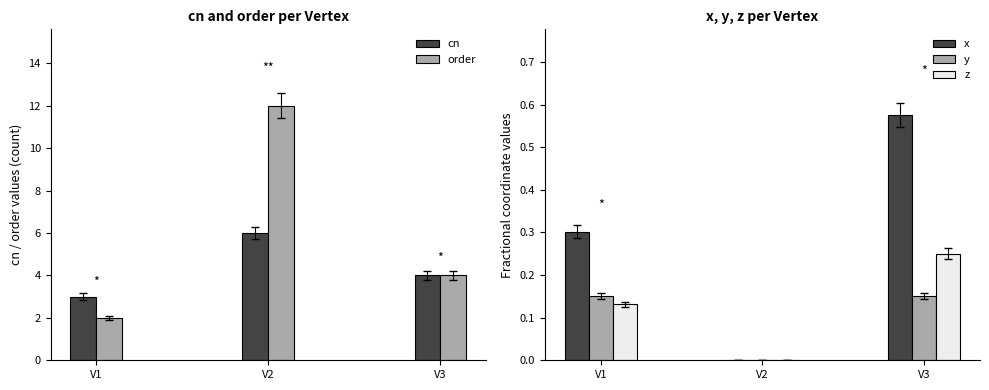

The z series shows 0.1 at V1. True or false?

True